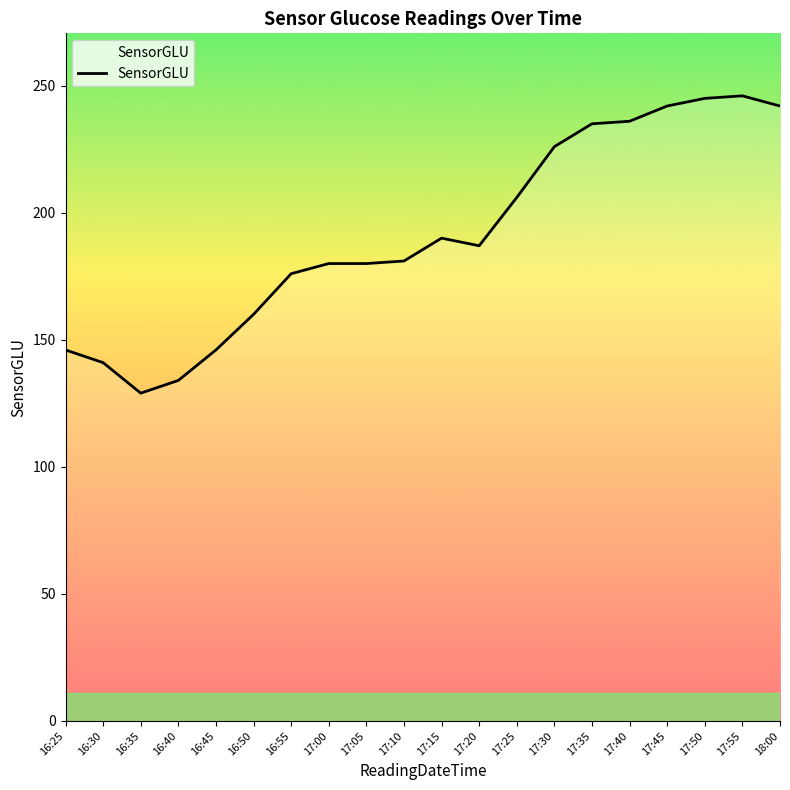

What is the difference between the values at 18:00 and 16:45?

96